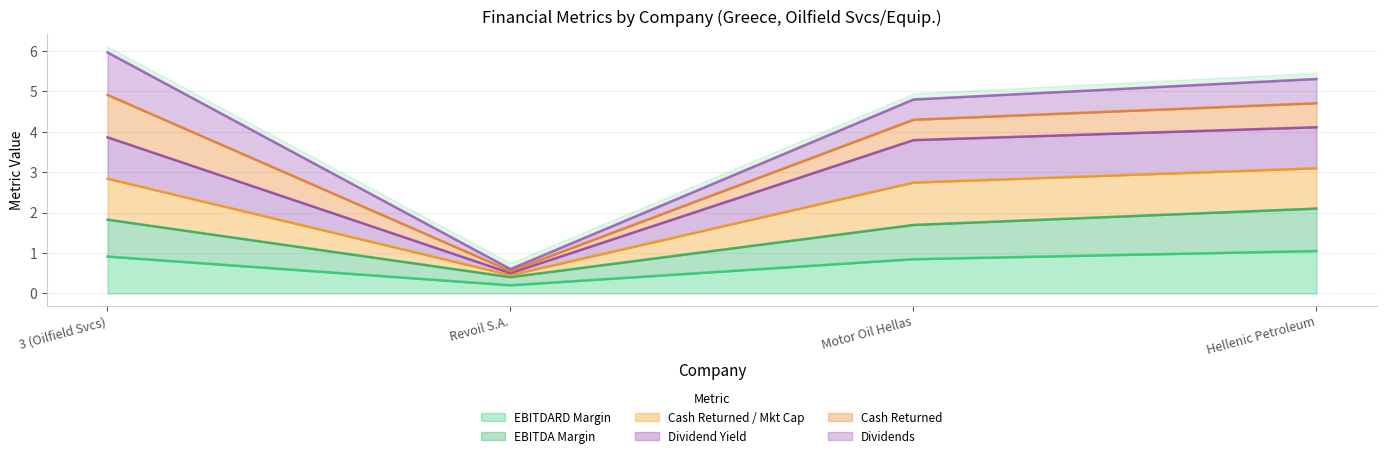

At which label is EBITDARD Margin closest to 0?

Revoil S.A.